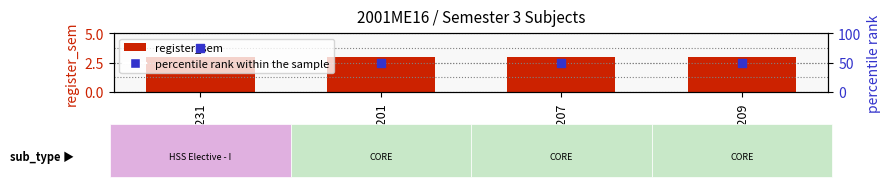

Which series contains the highest Y value?

percentile rank within the sample